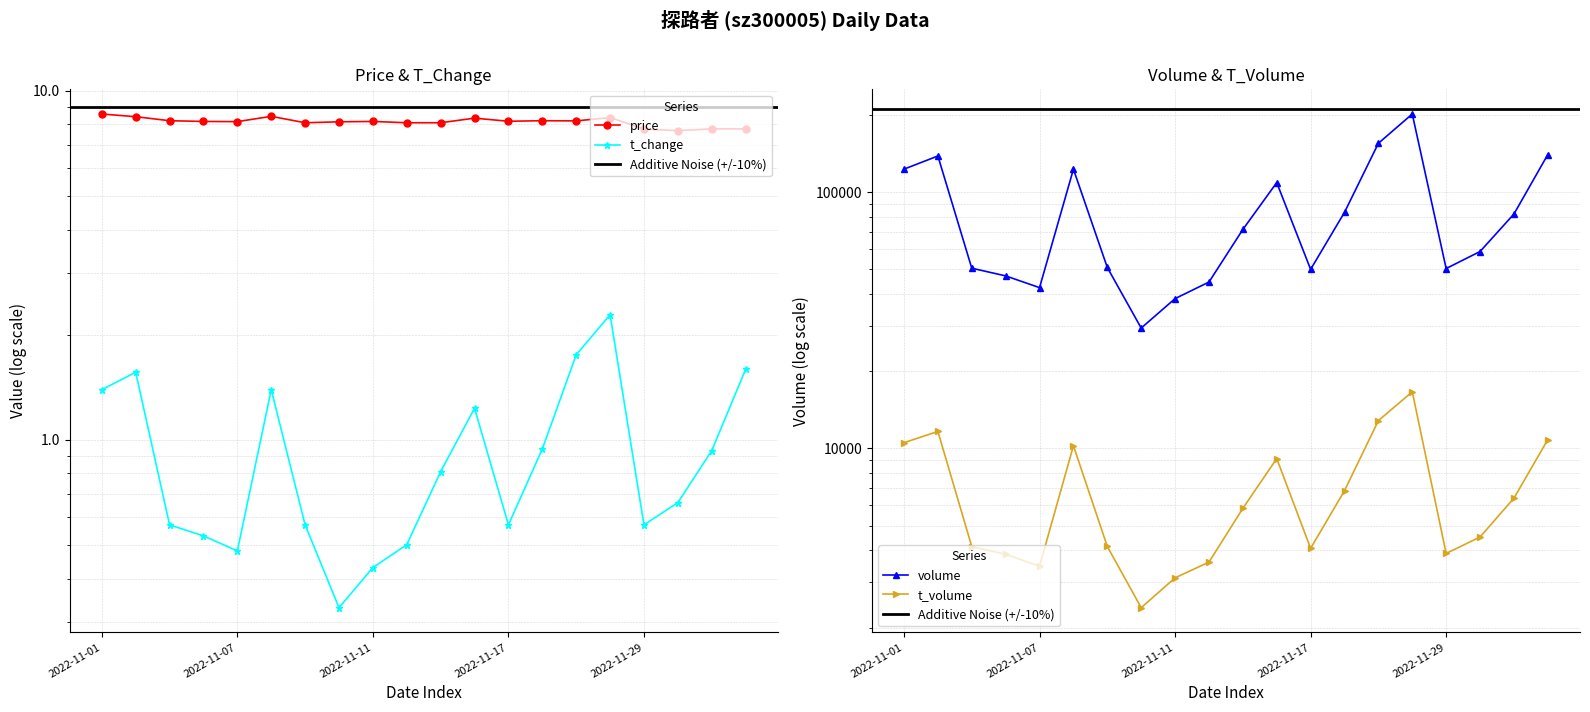

Is the value of volume at 2022-11-21 greater than the value of price at 2022-12-02?

Yes